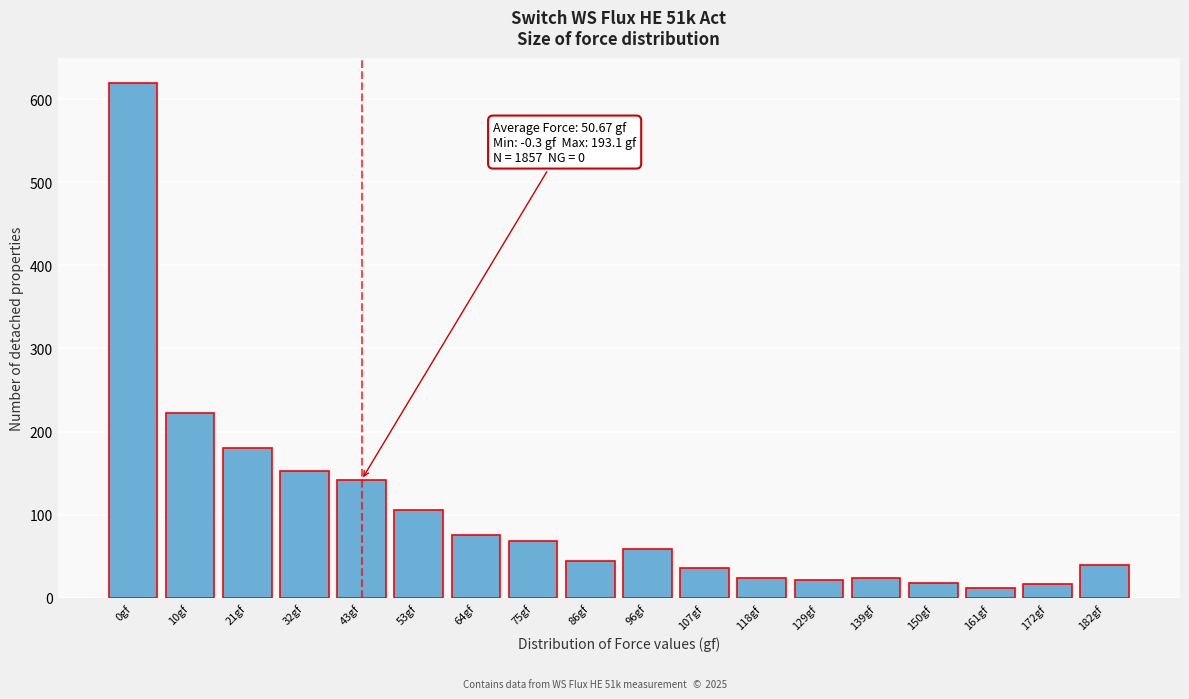

What is the difference between the maximum and second lowest values?

603